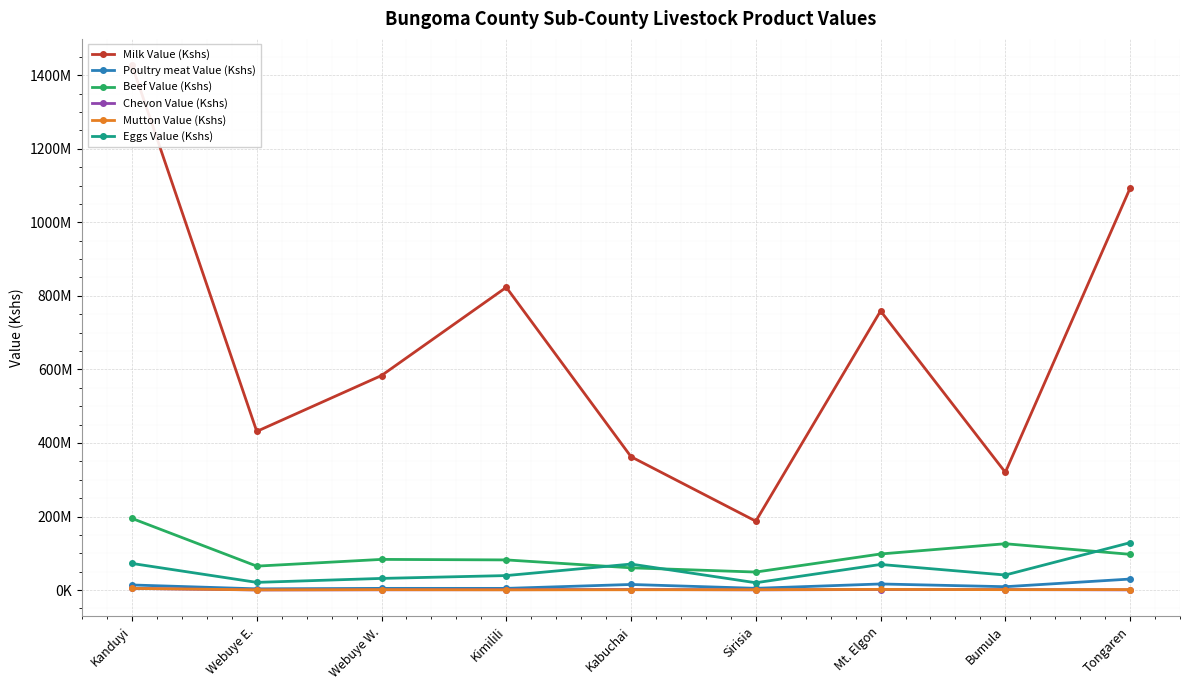

Where is Beef Value (Kshs) nearest to the value 121928250?

Bumula